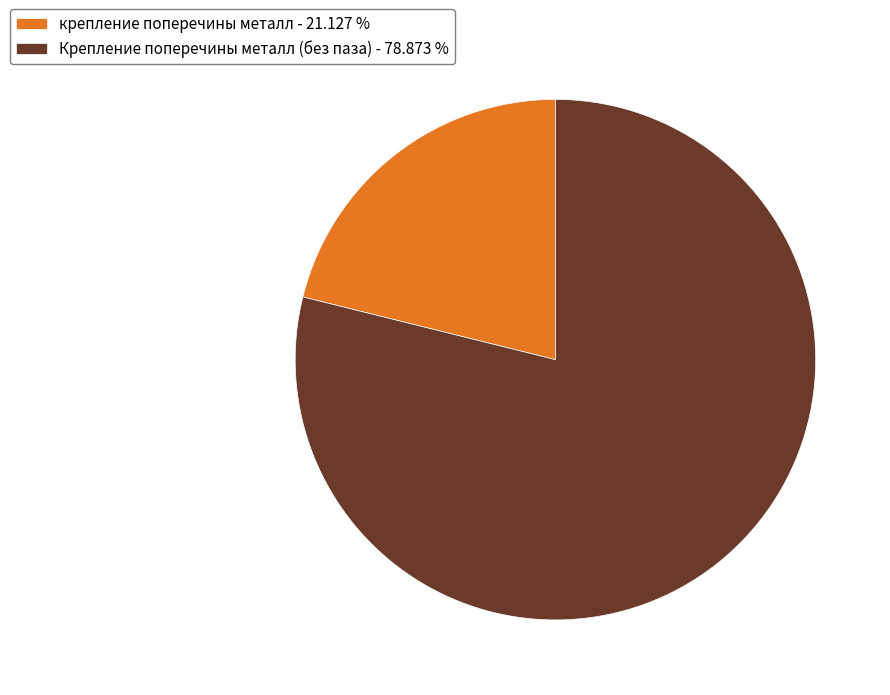

Is there a majority slice in this chart?

Yes